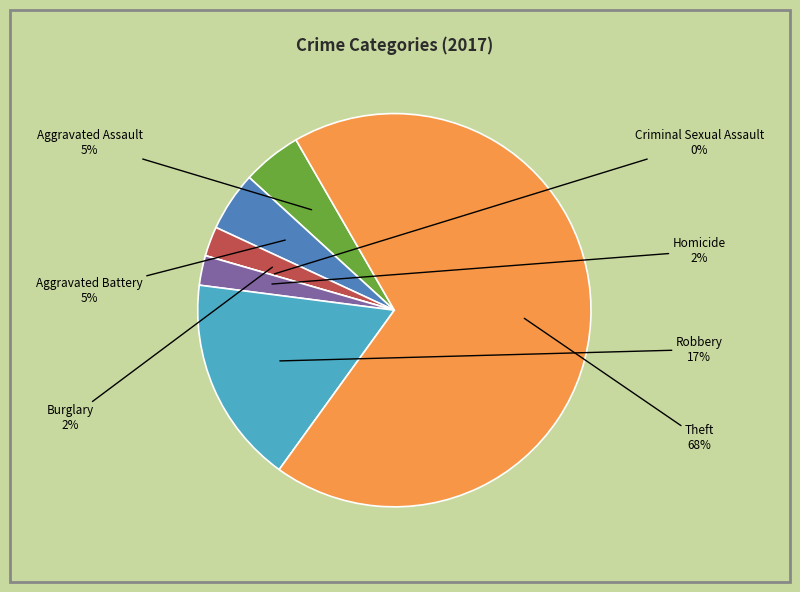

To the nearest percent, what percentage of the pie is Aggravated Battery?

5%